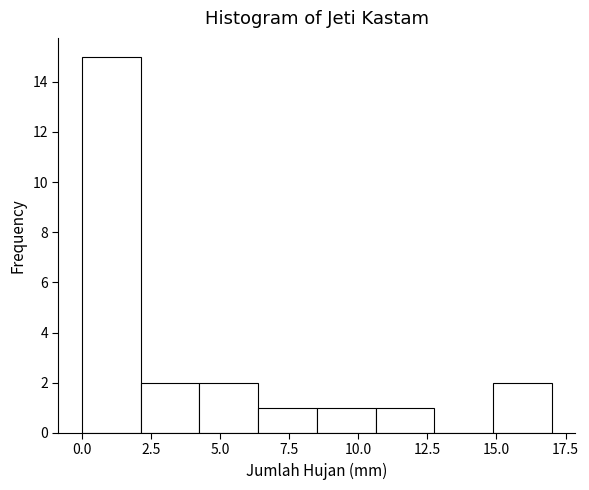

Over which range of the x-axis is the bar tallest?

0.0 to 2.0